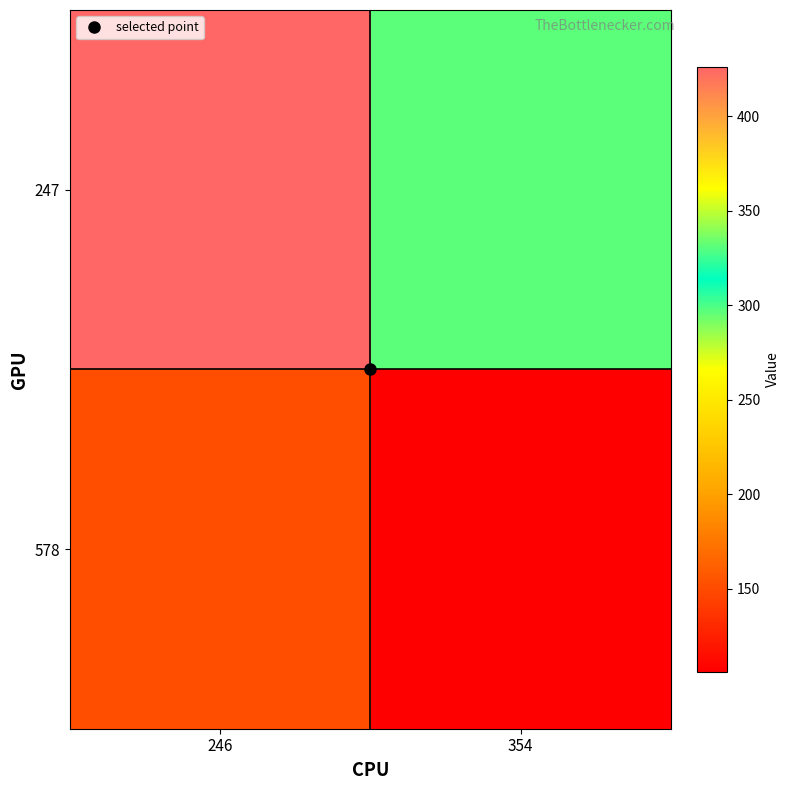

List the series in order of their overall mean, highest first.

247, 578